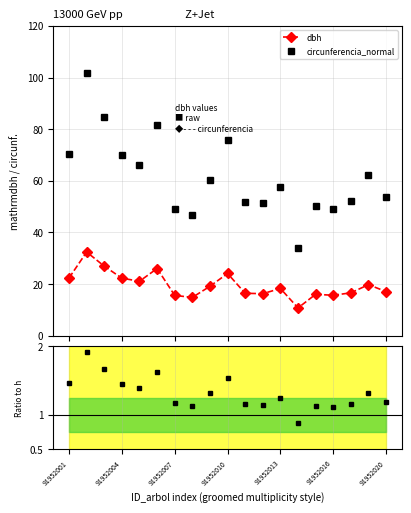

Rank the series by their maximum value, from highest to lowest.

circunferencia_normal, dbh, Ratio to h